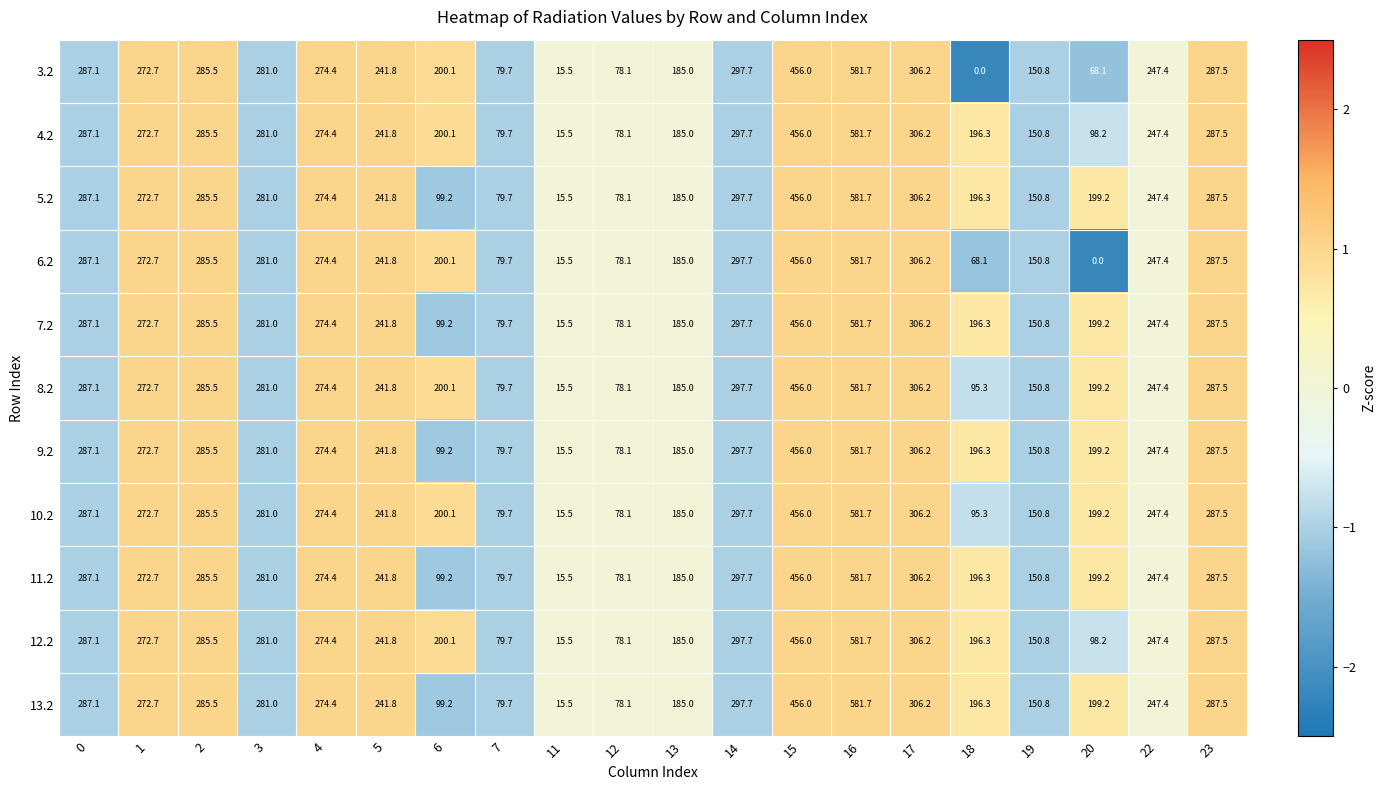

Where is 5.2 nearest to the value 298?

14